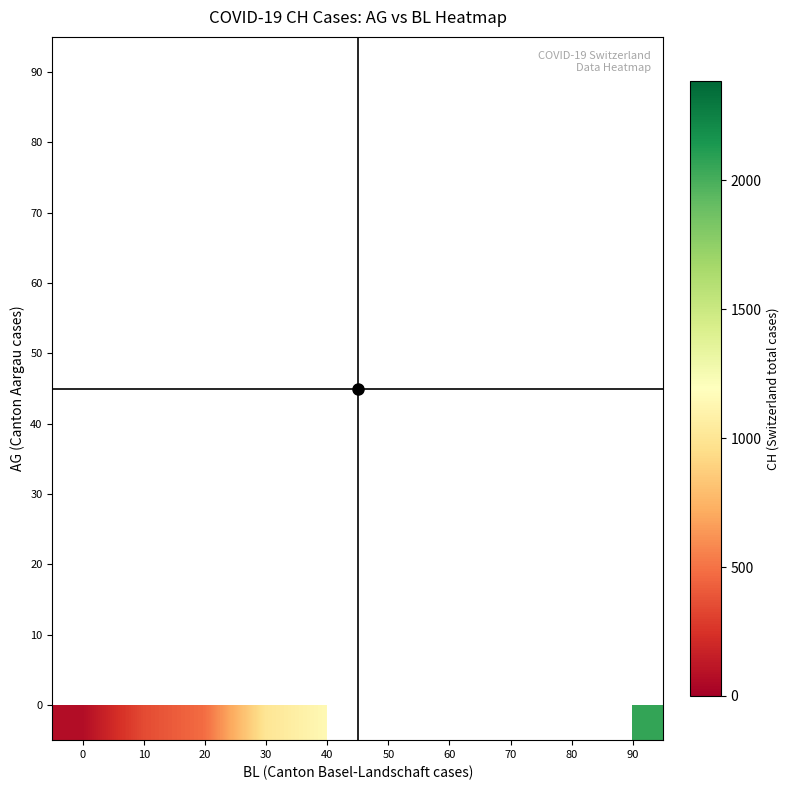

At how many categories does at least one series exceed 501?

9